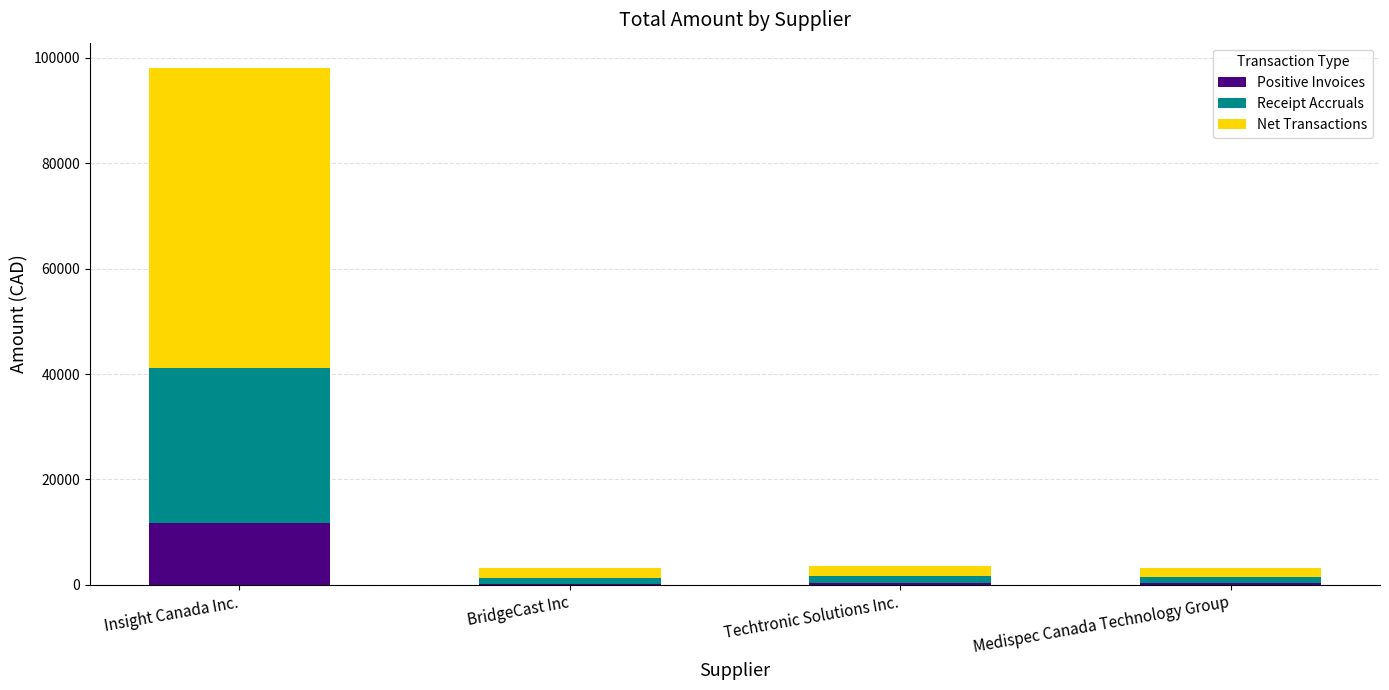

What is the sum of all Positive Invoices values?

12664.2